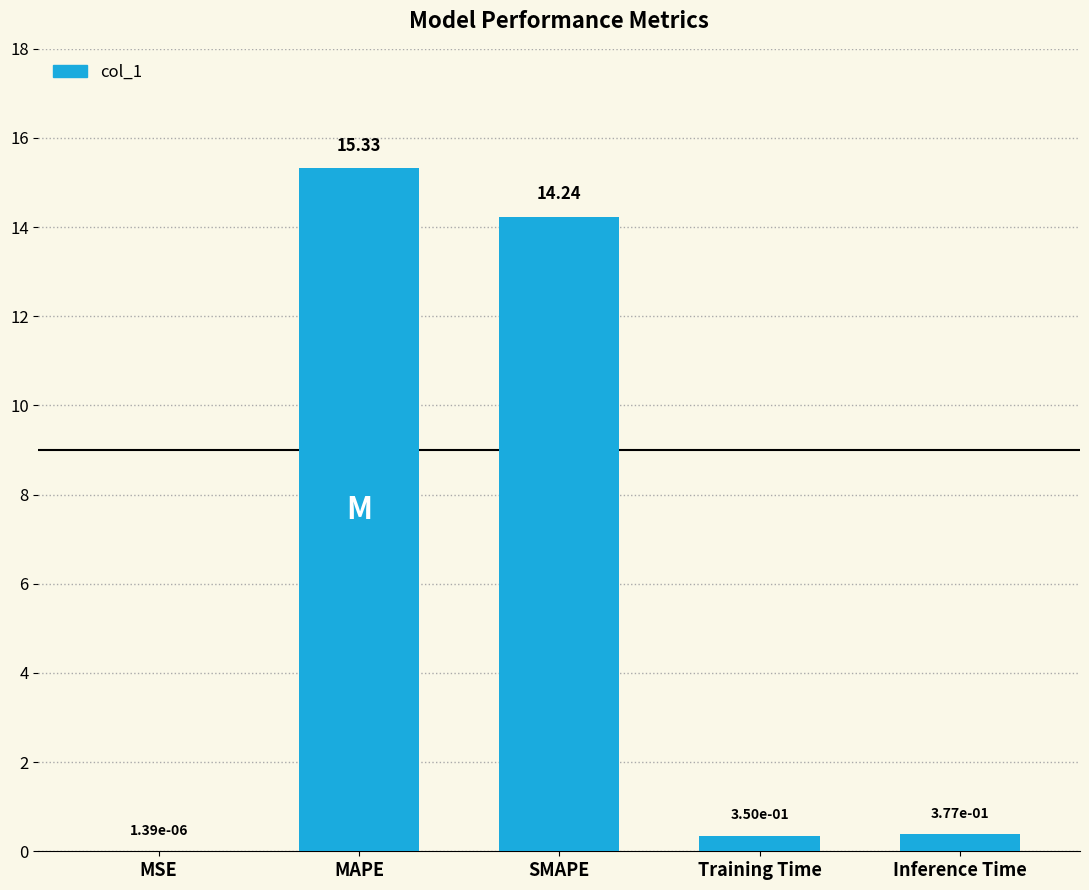

What is the difference between the values at MAPE and SMAPE?

1.1